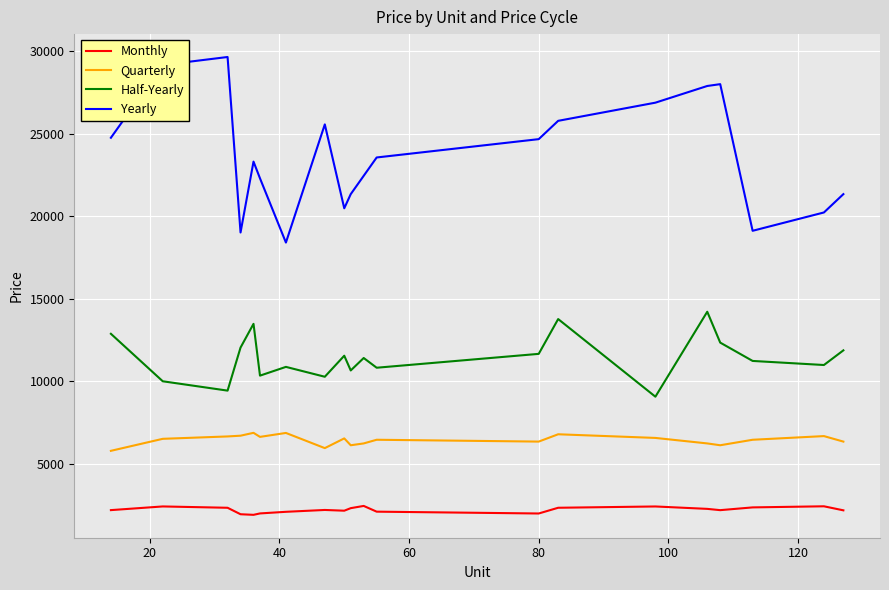

What is the minimum value for Monthly?

1906.1